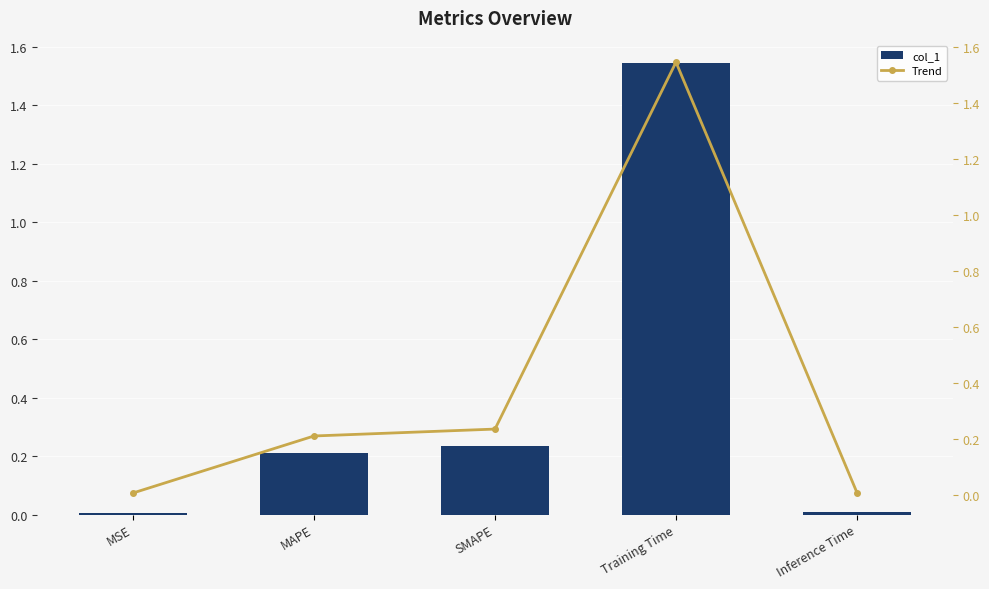

Between MAPE and Training Time, which is larger?

Training Time